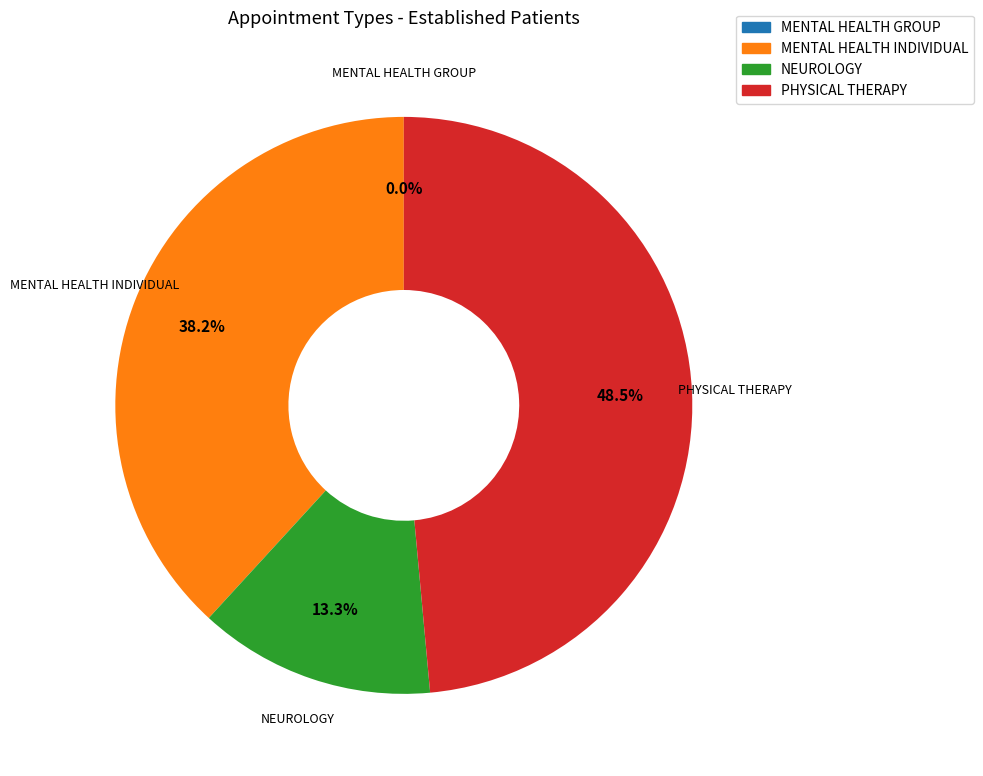

What is the smallest slice in the pie chart?

MENTAL HEALTH GROUP